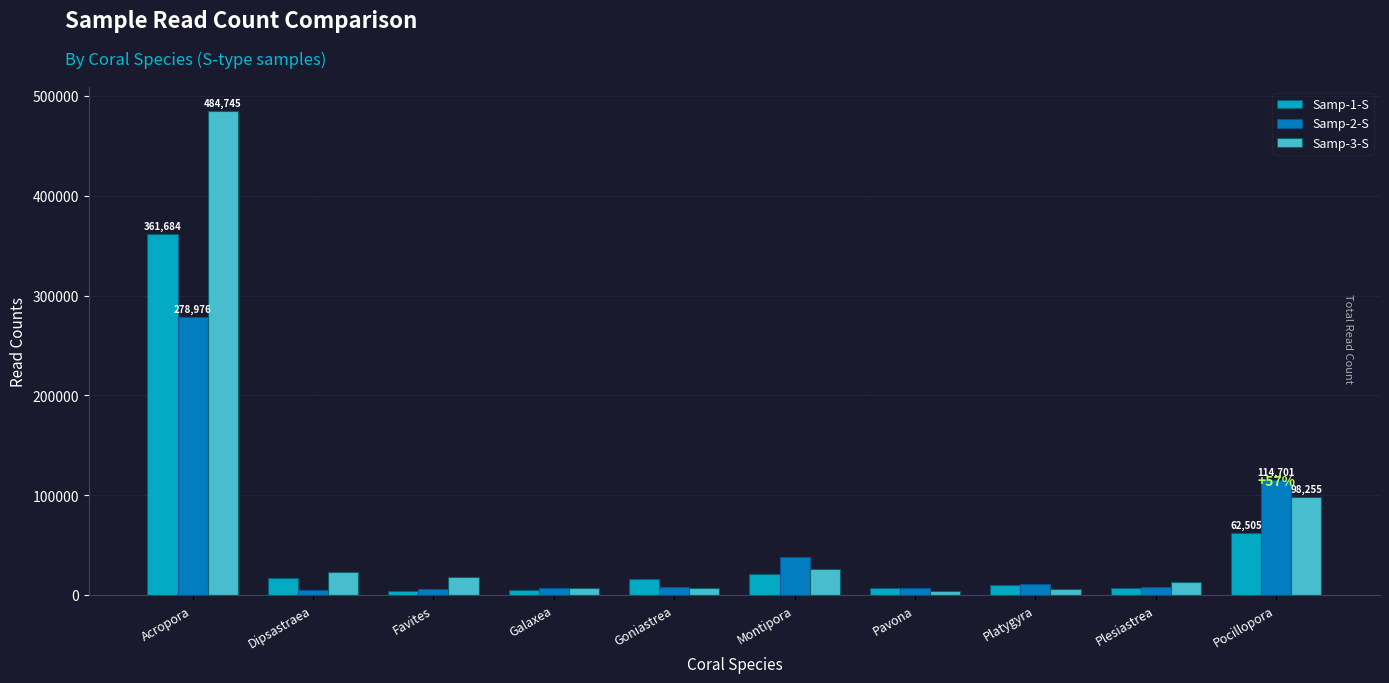

The value of Samp-2-S at Pocillopora is 114701. True or false?

True